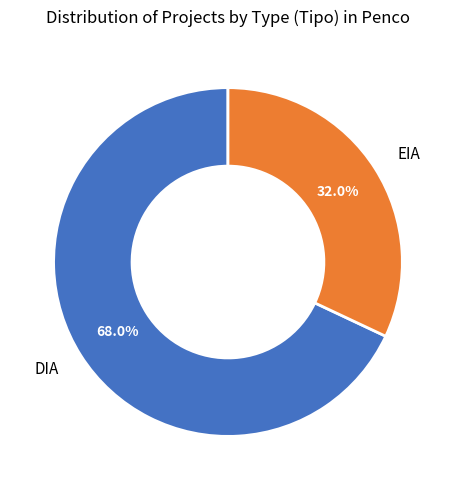

Combined, what portion of the pie is DIA and EIA?

100.0%